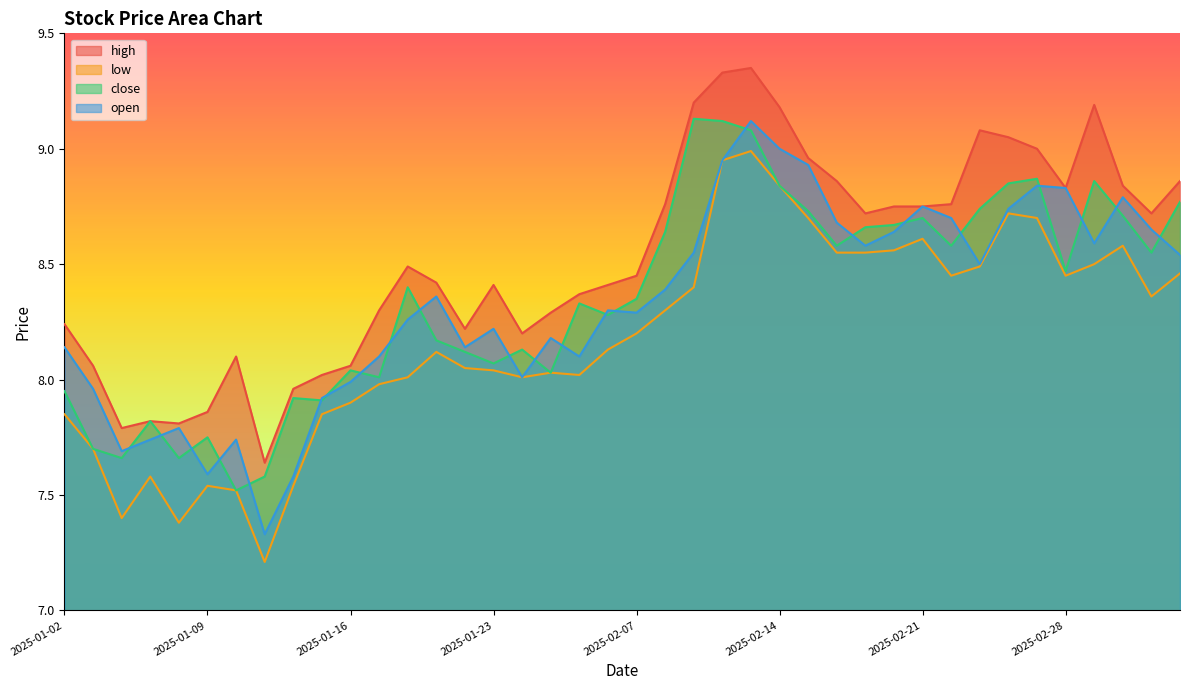

How many lines are shown in the chart?

4